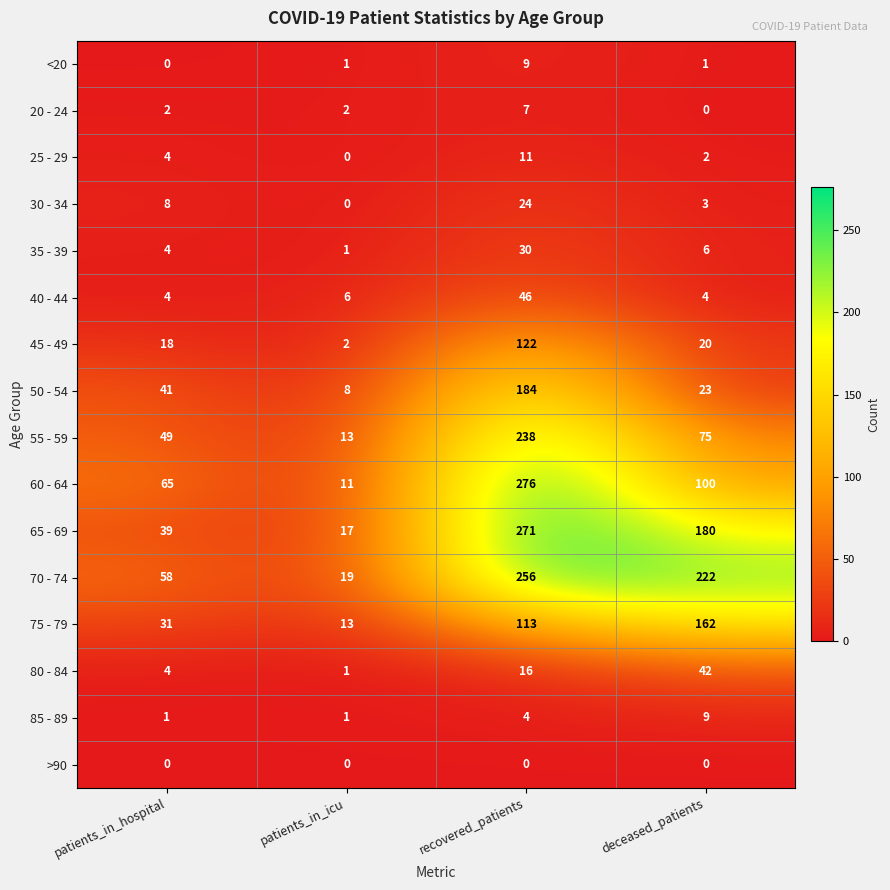

What is the difference between the maximum and minimum values in the 50 - 54 series?

176